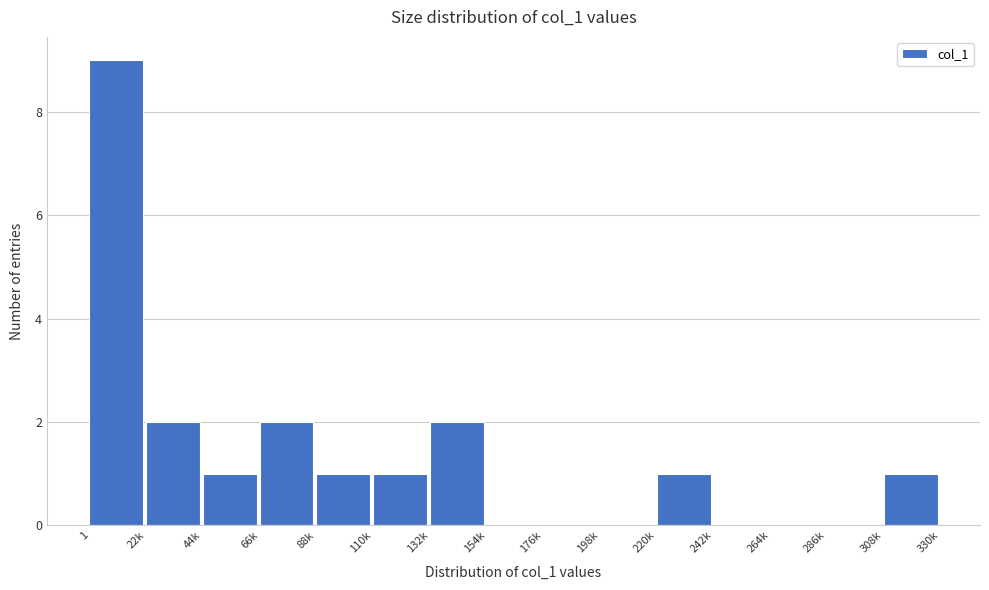

Reading left to right, list all the values displayed in this chart.

1=9	22k=2	44k=1	66k=2	88k=1	110k=1	132k=2	154k=0	176k=0	198k=0	220k=1	242k=0	264k=0	286k=0	308k=1